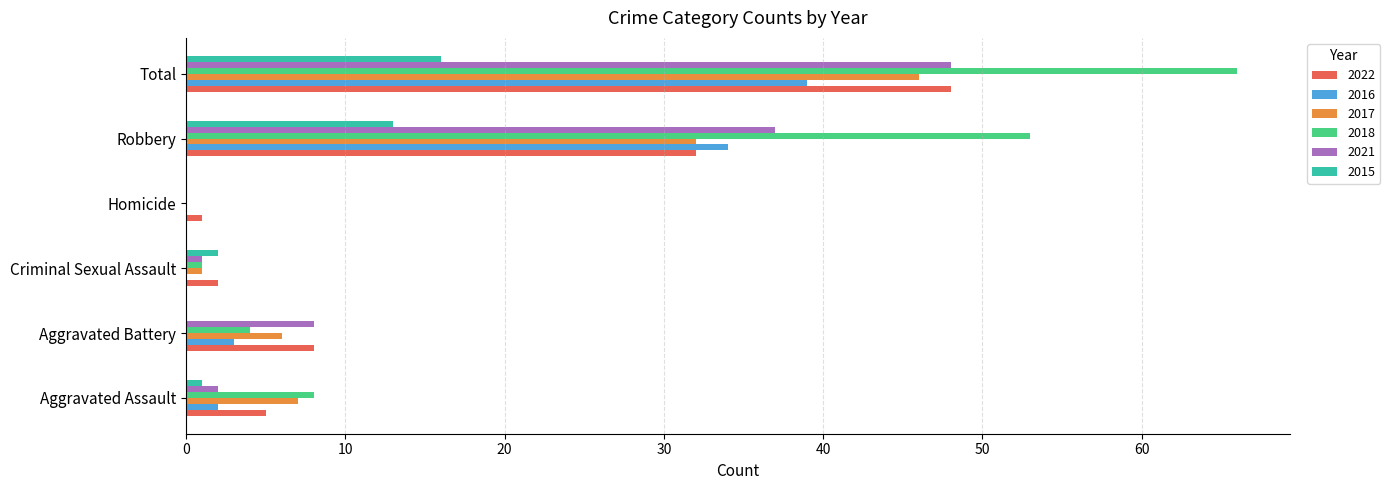

What is the average value of the 2017 series?

15